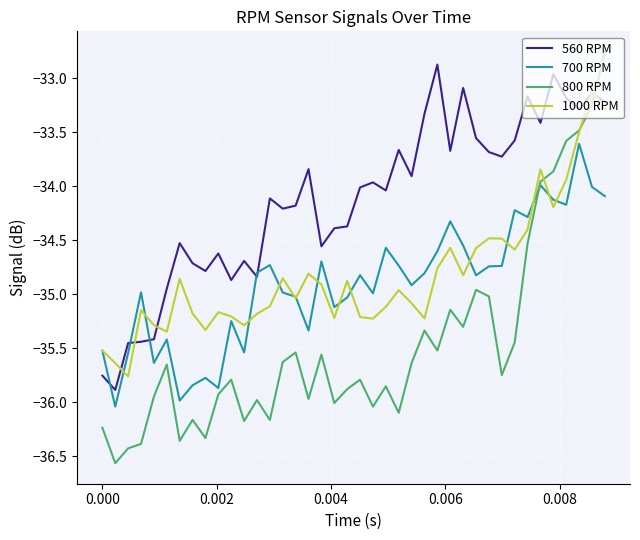

How many values in the 800 RPM series are below -35?

32